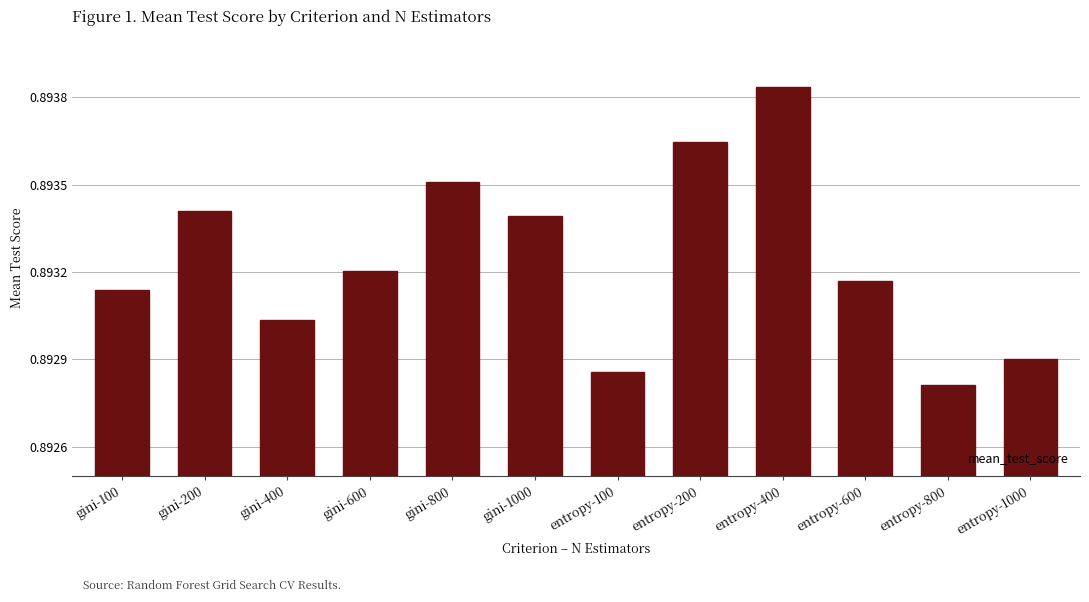

Is it true that the value at entropy-1000 is 1.5?

False